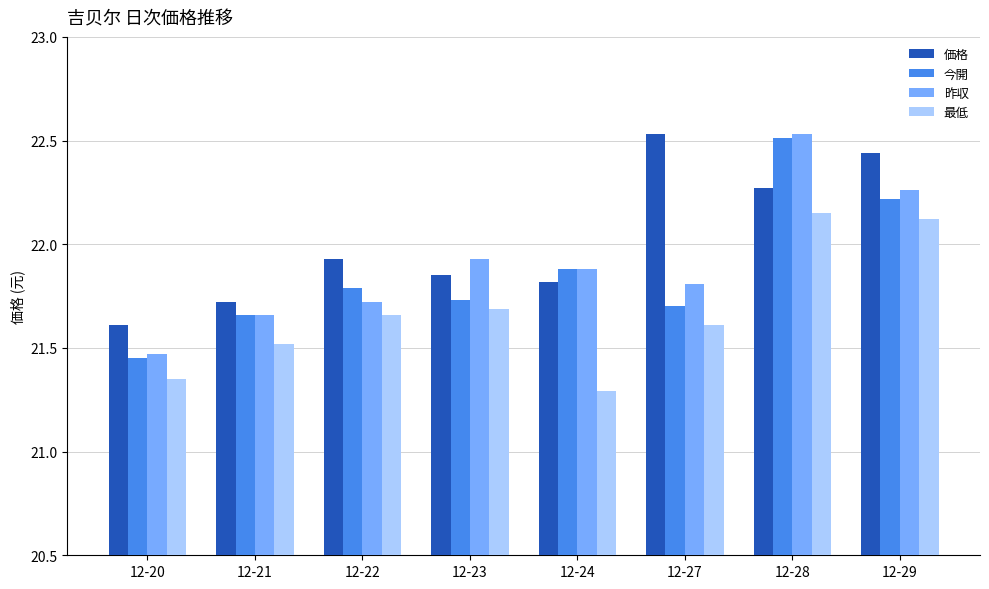

At how many categories does at least one series exceed 21?

8